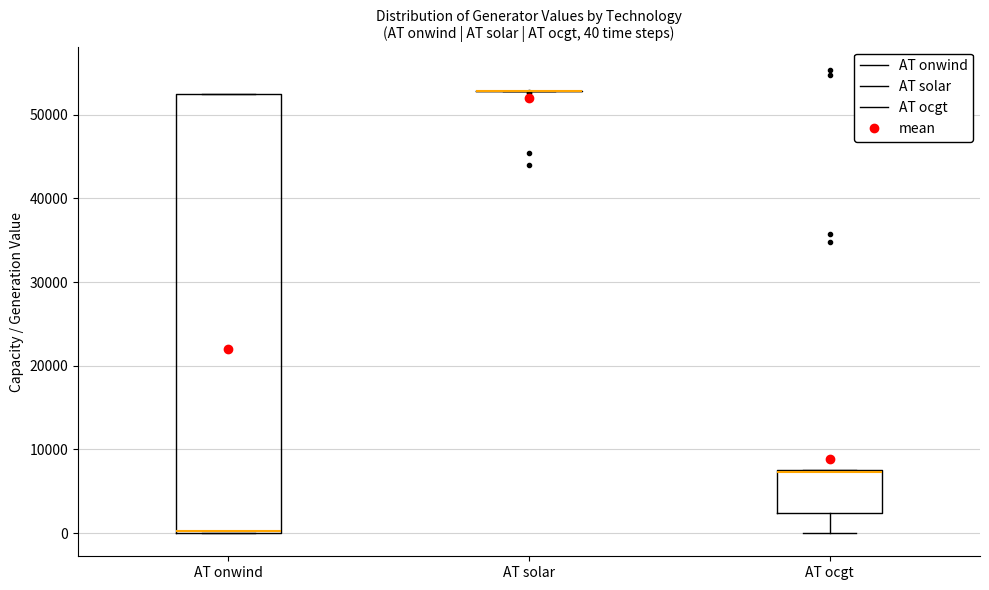

Which box is the tallest, from its lower edge to its upper edge?

AT onwind